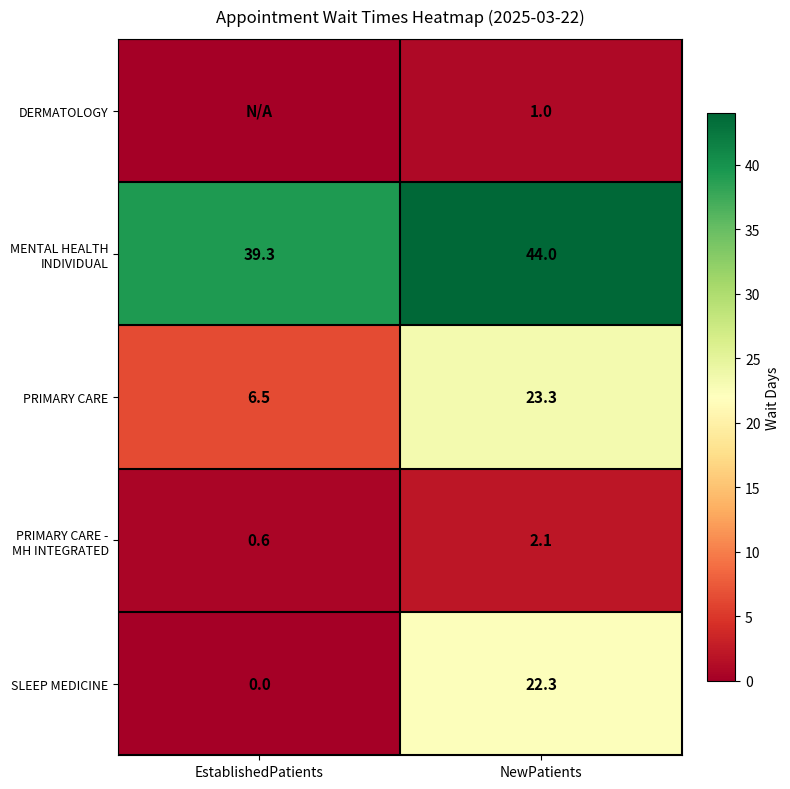

What is the average value of the PRIMARY CARE series?

14.9